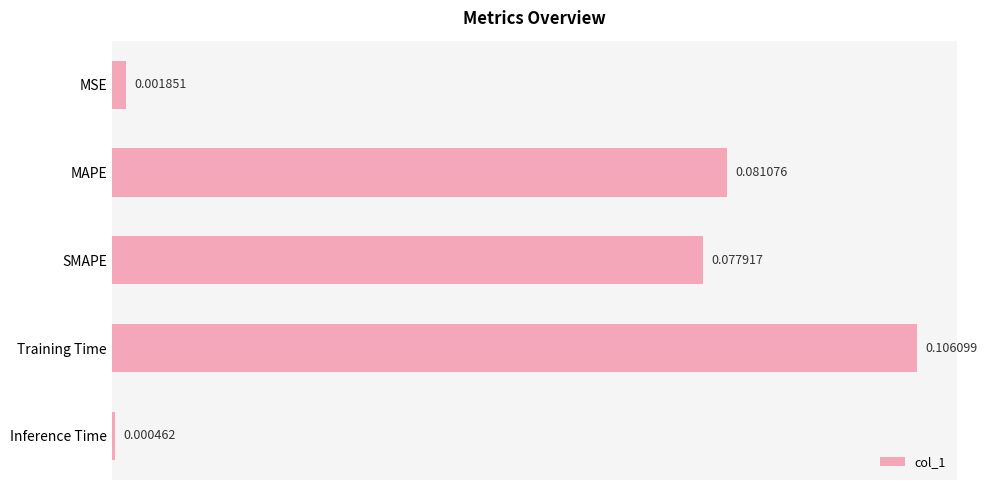

What is the label of the 5th bar from the bottom?

MSE